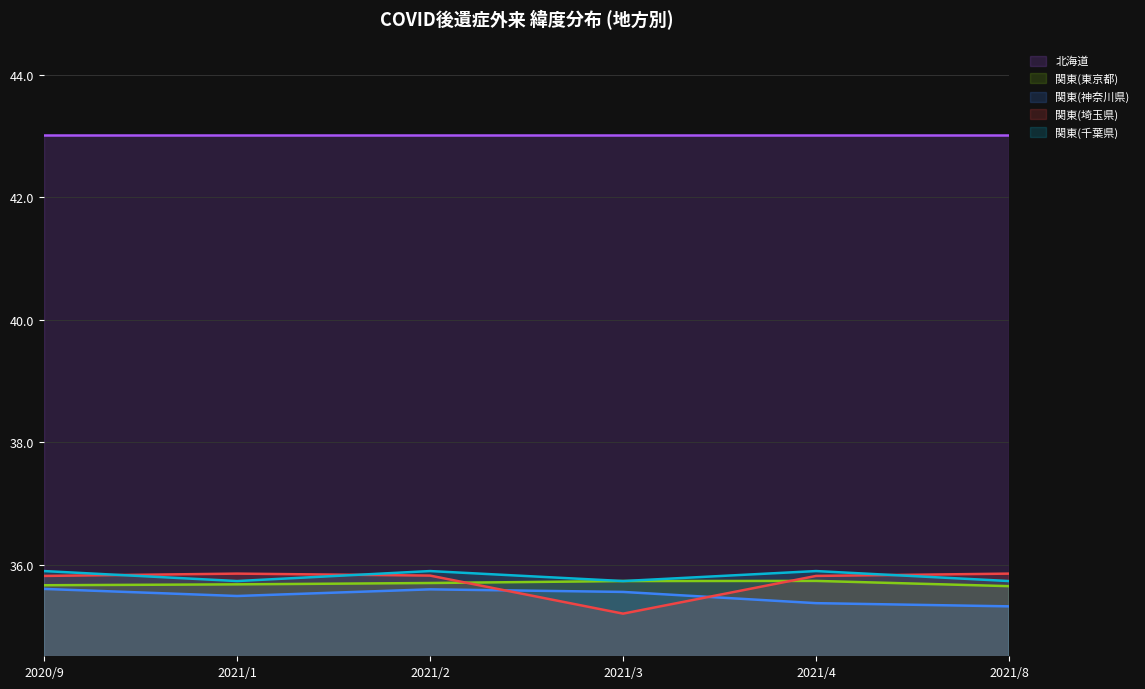

What is the label of the 2nd point from the left?

2021/1